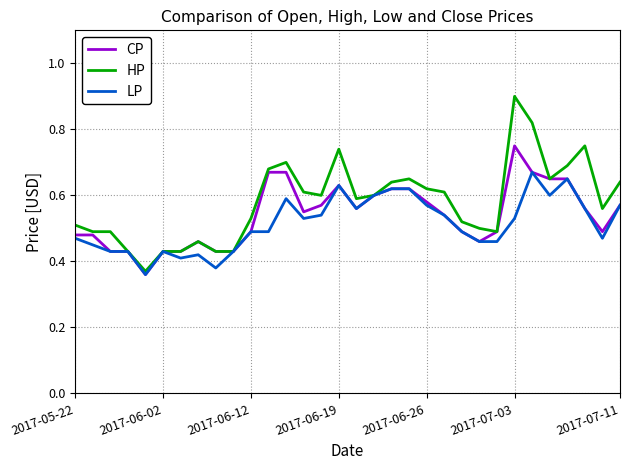

Rank the series by their maximum value, from highest to lowest.

HP, CP, LP